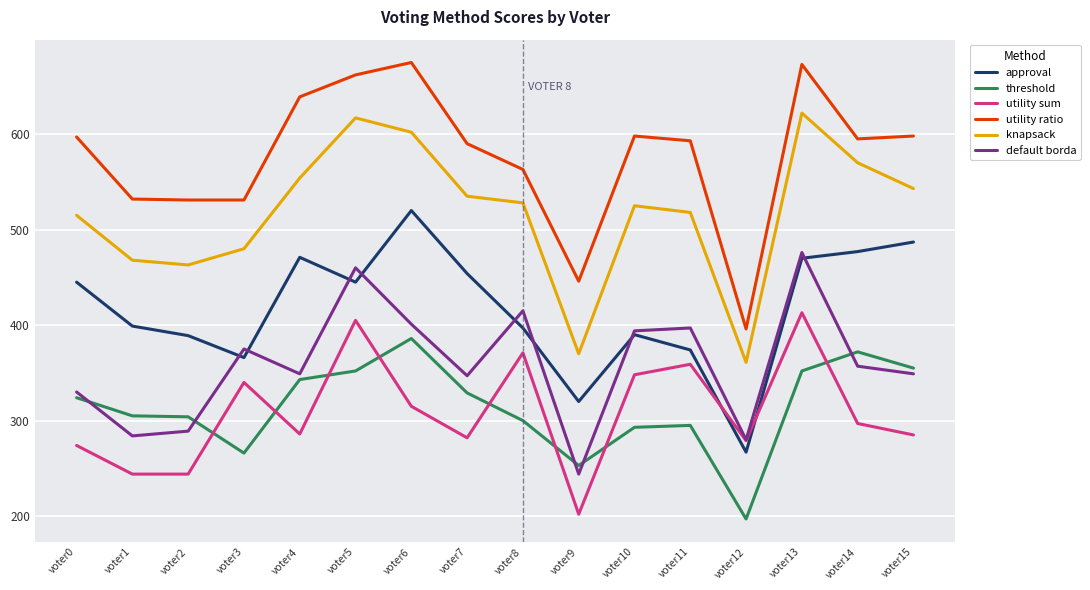

Which series has the widest spread of values?

utility ratio